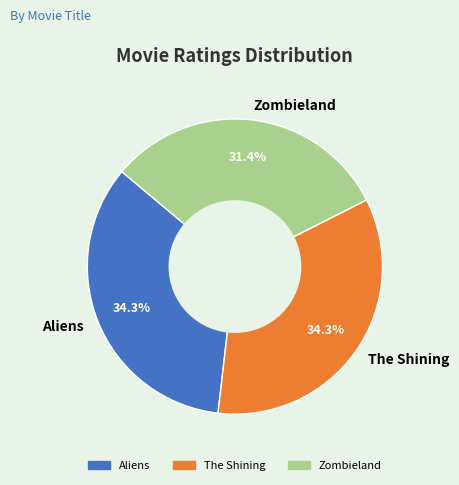

To the nearest percent, what is the difference between the Aliens and Zombieland slice percentages?

3%